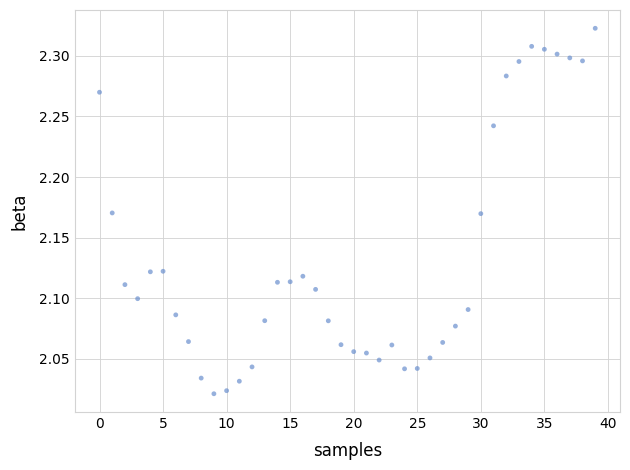

What is the range of Y values (max minus min)?

0.3